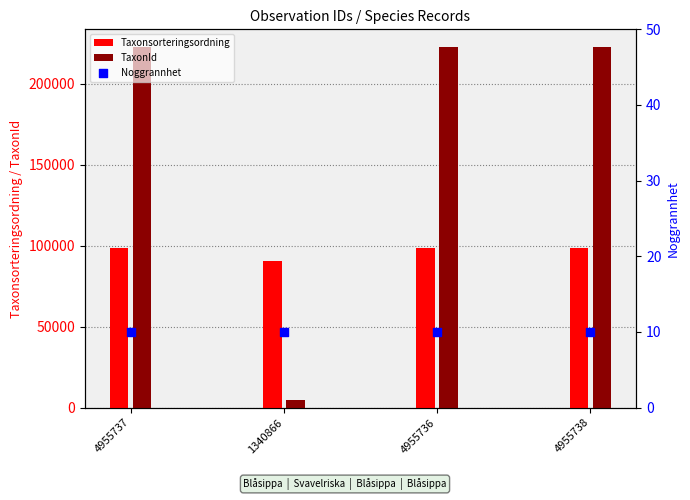

Which series has the largest Y range (max minus min)?

TaxonId